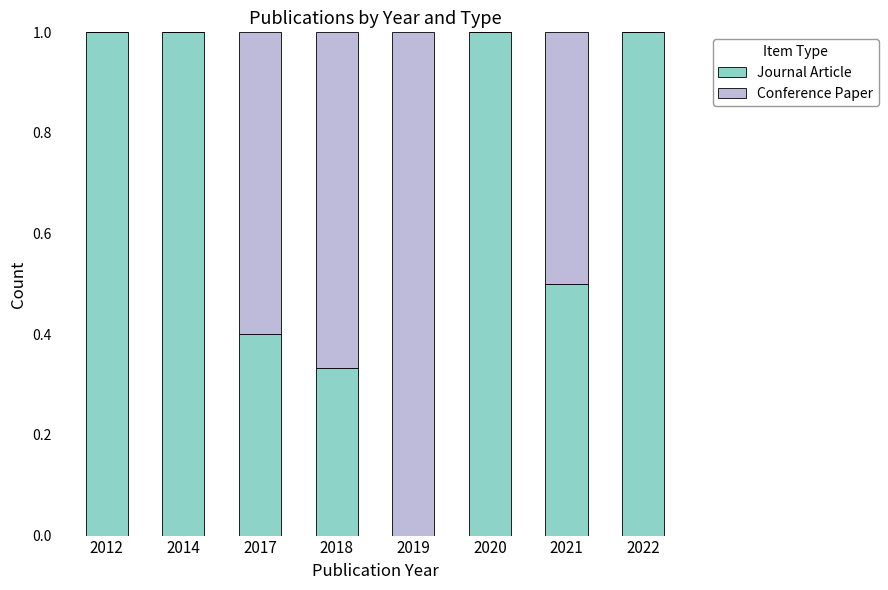

What is the difference between the Journal Article values at 2014 and 2017?

0.6